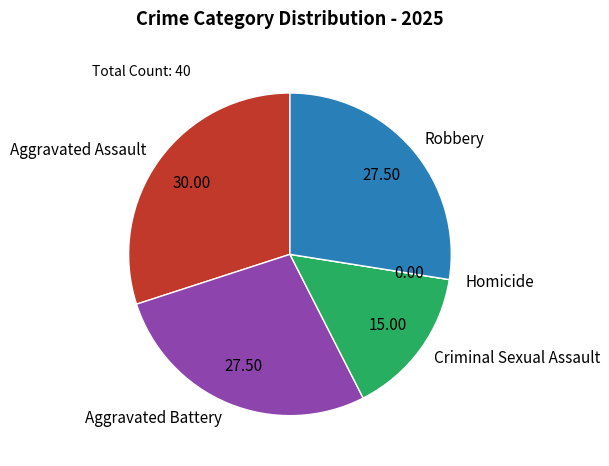

Which slice is the largest?

Aggravated Assault